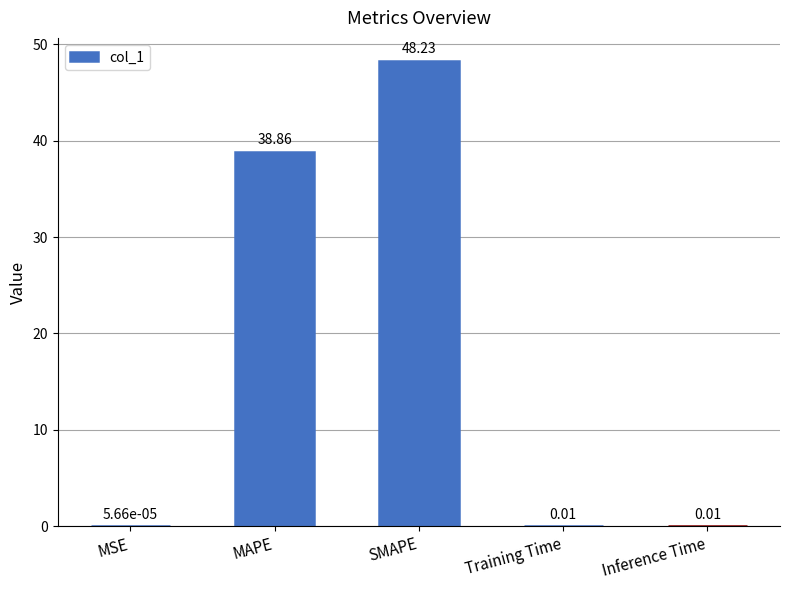

Where is the data nearest to the value 24?

MAPE